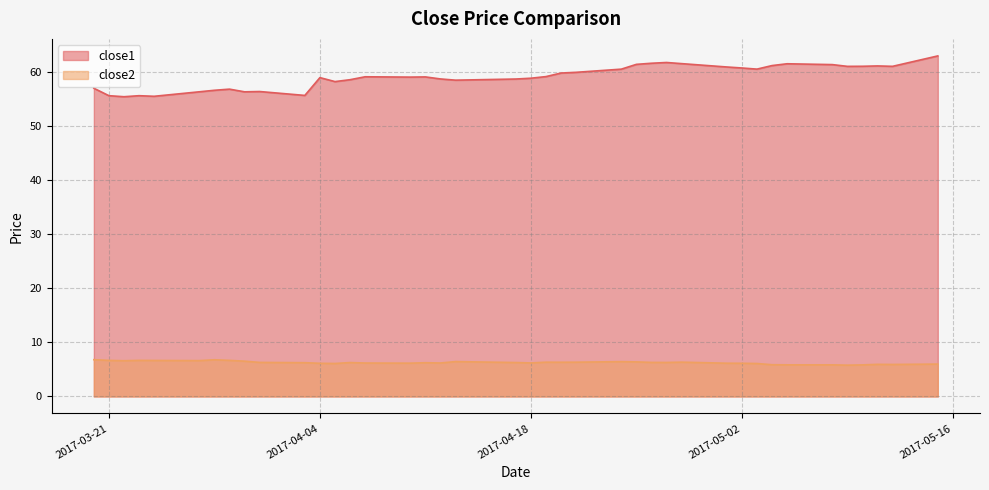

True or false: close2 and close1 cross at least once.

False